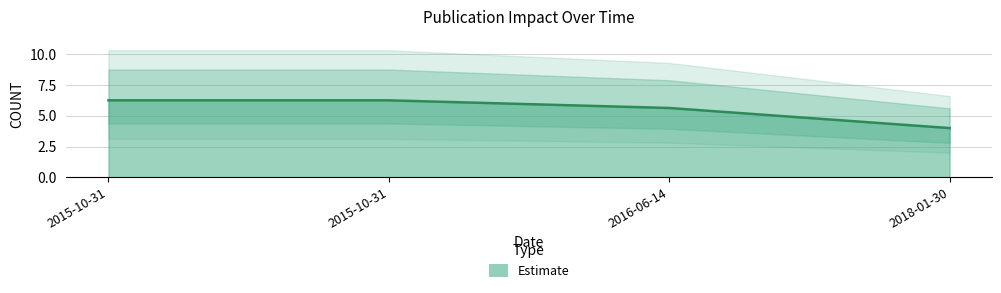

At which label is the value closest to 5?

2016-06-14